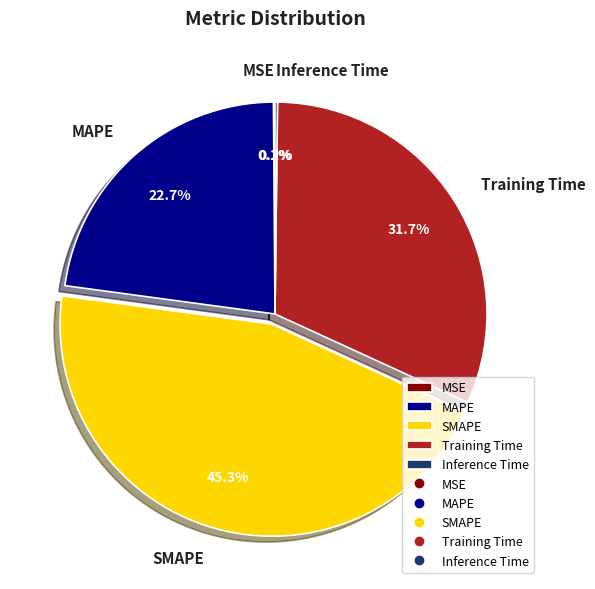

How much of the chart is everything except Training Time?

68.3%